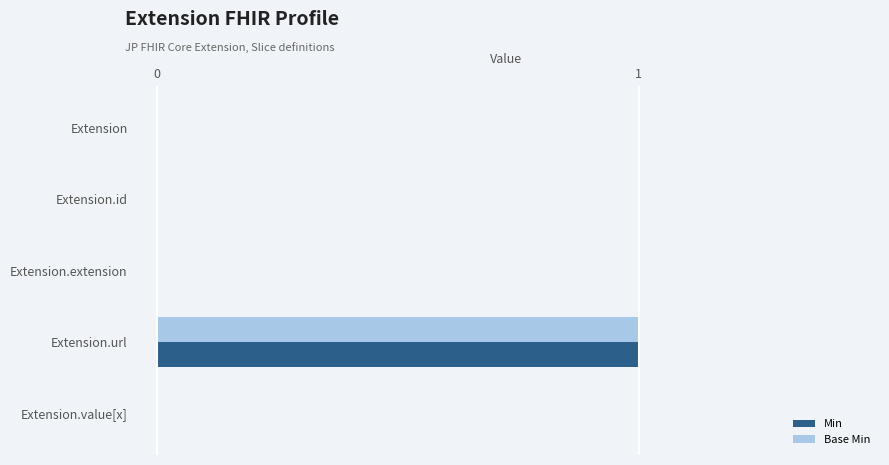

At which category is the sum across all series the highest?

Extension.url